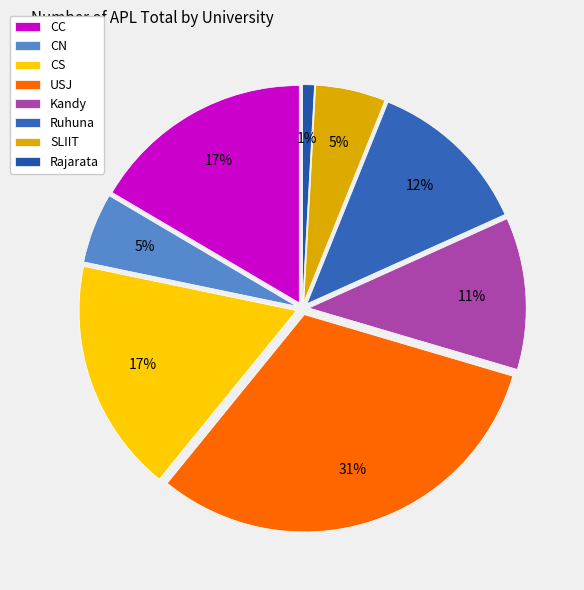

Does any single category account for the majority?

No